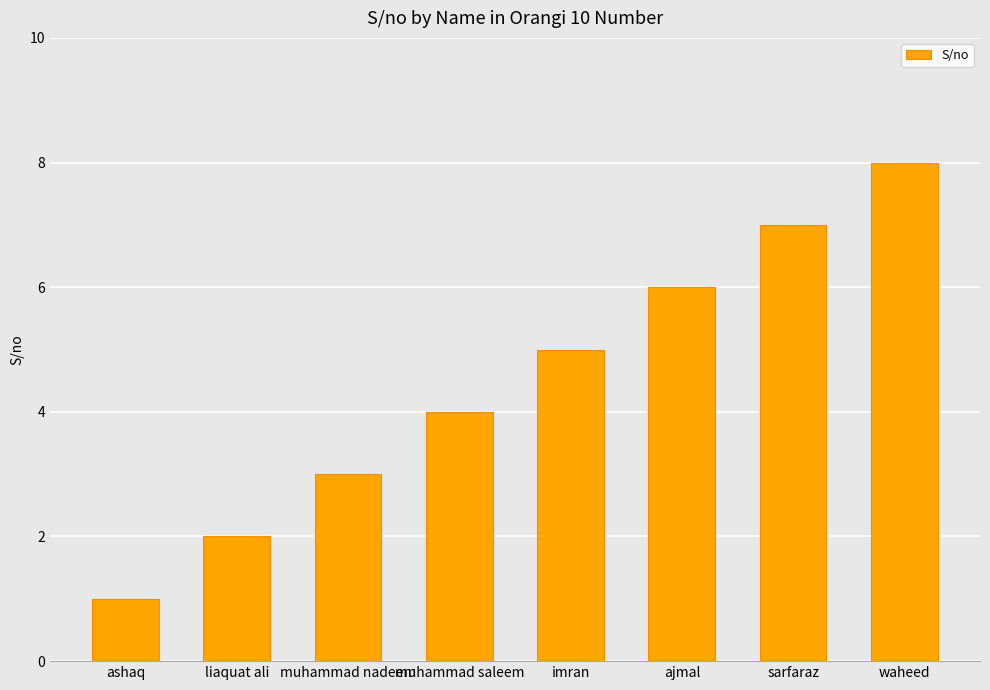

How many series are shown in this chart?

1